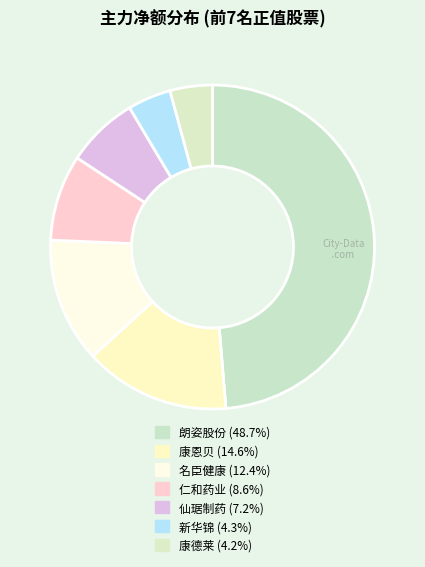

How many slices are in this pie chart?

7